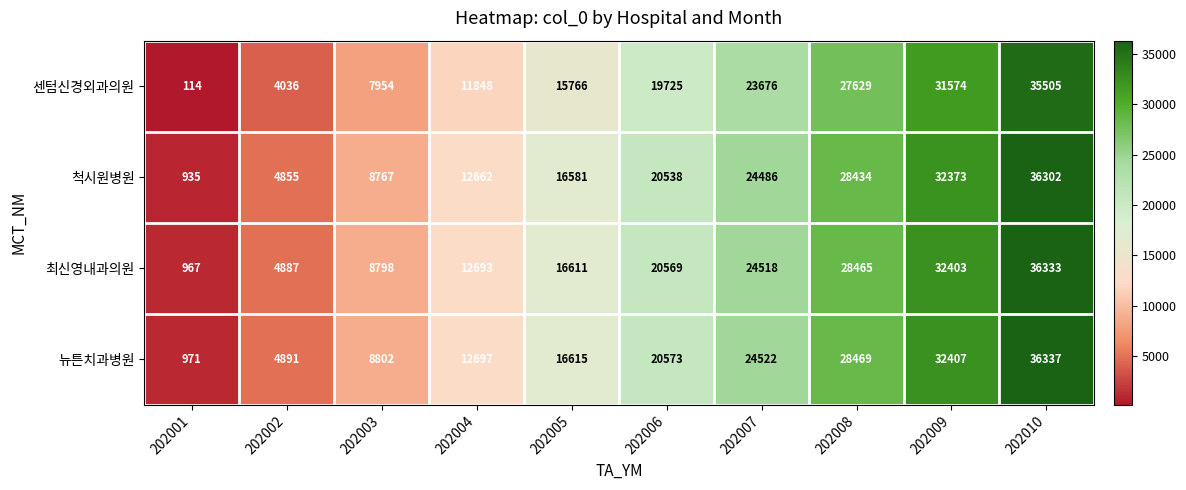

What is the total value across all series at 202004?

49900